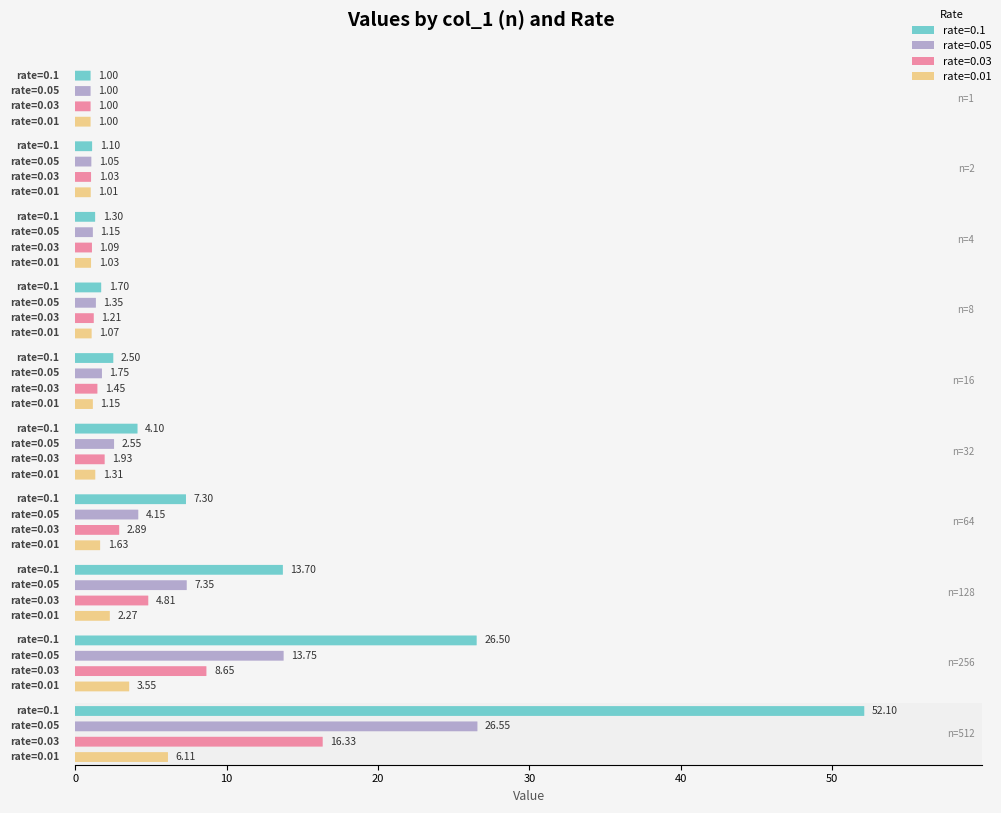

Reading left to right, what are all the values shown in this chart?

0.1: 1=1.0	2=1.1	4=1.3	8=1.7	16=2.5	32=4.1	64=7.3	128=13.7	256=26.5	512=52.1
0.05: 1=1.0	2=1.1	4=1.1	8=1.4	16=1.8	32=2.5	64=4.2	128=7.3	256=13.8	512=26.6
0.03: 1=1.0	2=1.0	4=1.1	8=1.2	16=1.4	32=1.9	64=2.9	128=4.8	256=8.7	512=16.3
0.01: 1=1.0	2=1.0	4=1.0	8=1.1	16=1.1	32=1.3	64=1.6	128=2.3	256=3.5	512=6.1